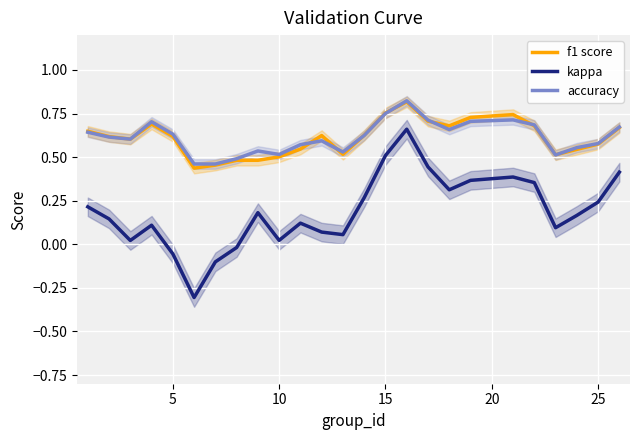

True or false: f1 score and kappa cross at least once.

False